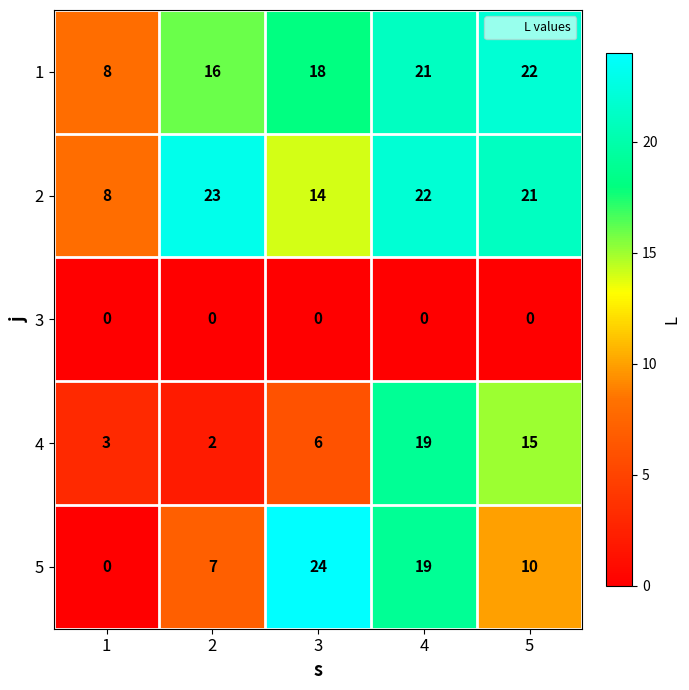

What is the sum of the 1 values at 2 and 5?

38